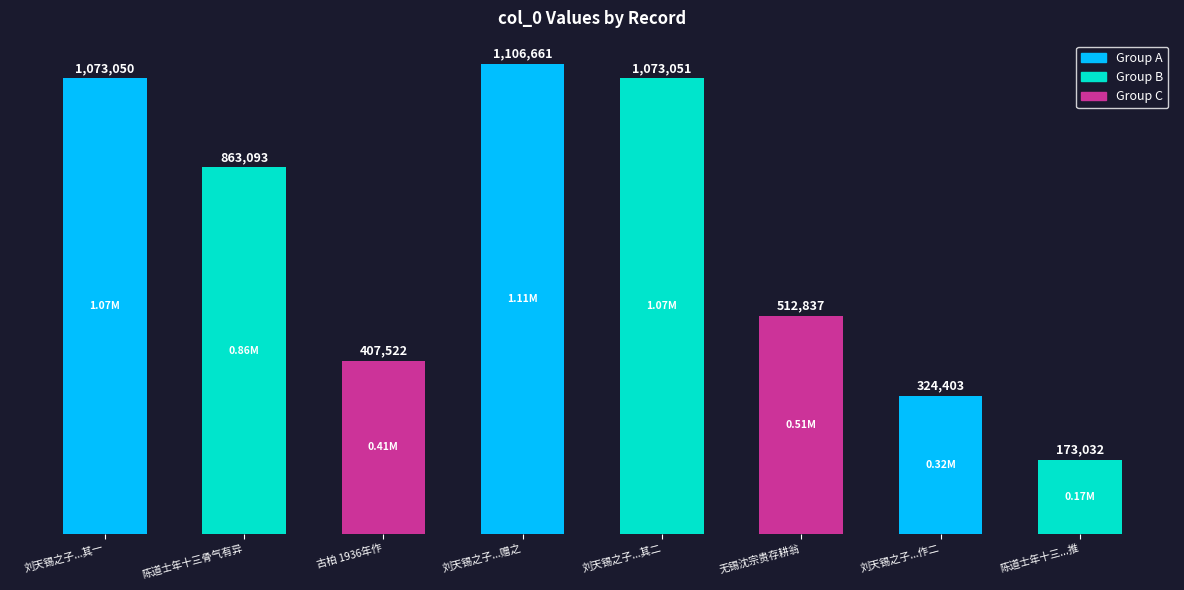

The chart shows a value of 1106661 at 刘天锡之子...赠之. True or false?

True